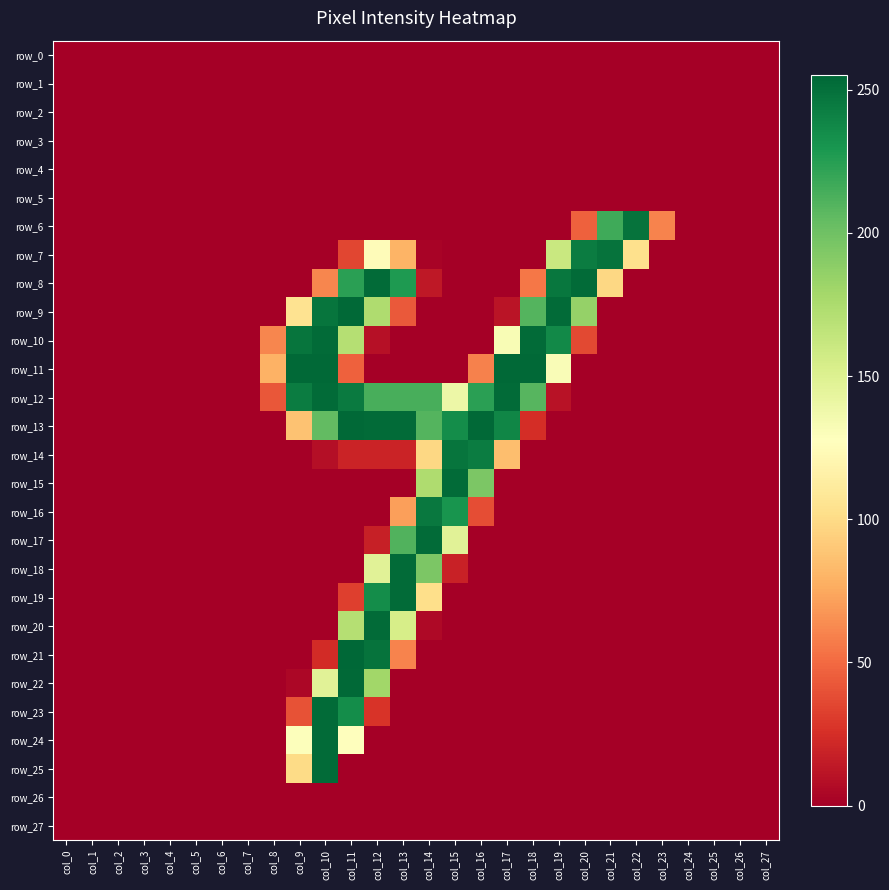

What is the difference between the row_8 values at col_14 and col_23?

13